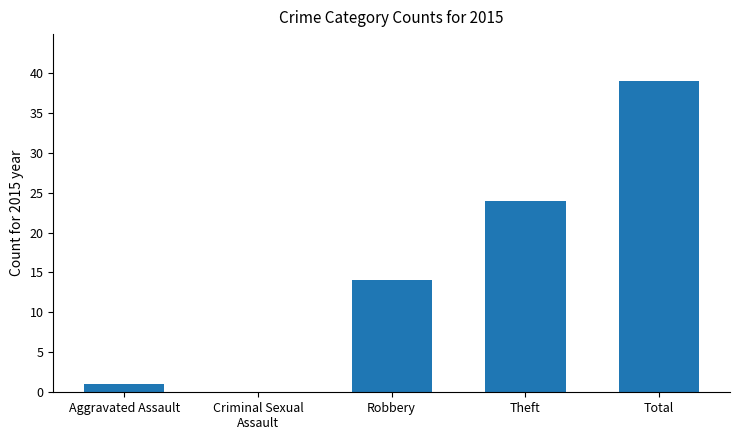

Count the number of data series in this chart.

1